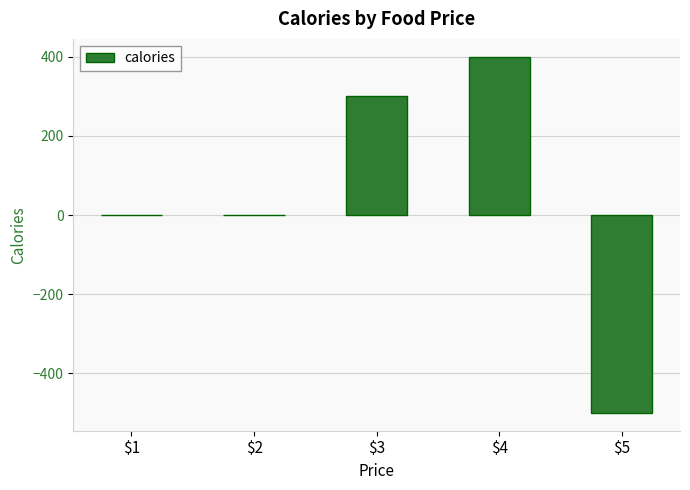

Which has a higher value, $1 or $5?

$1